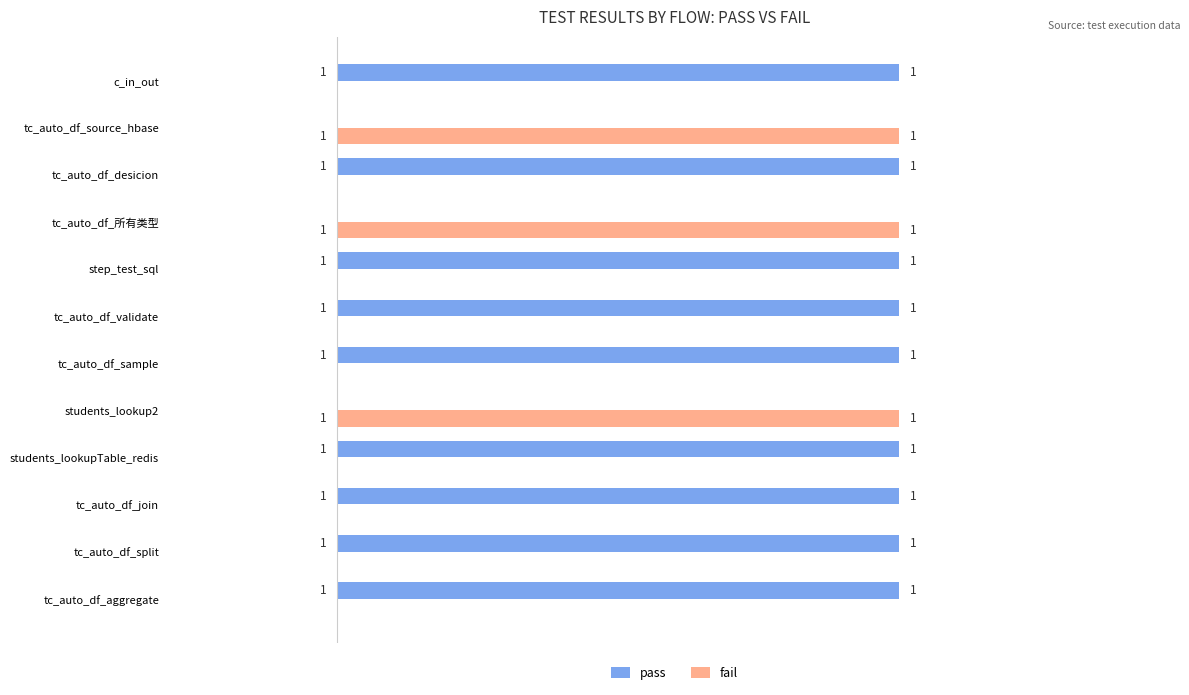

True or false: pass has a value of 0 at tc_auto_df_join.

False